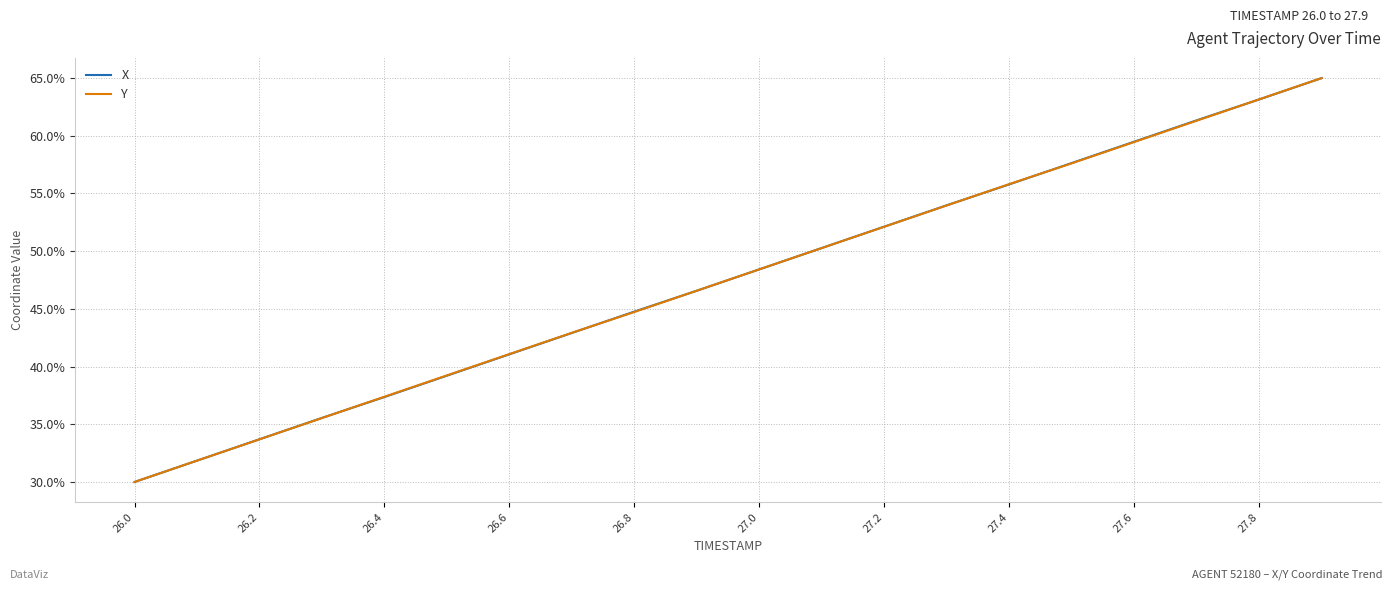

What is the maximum value for X?

65.0